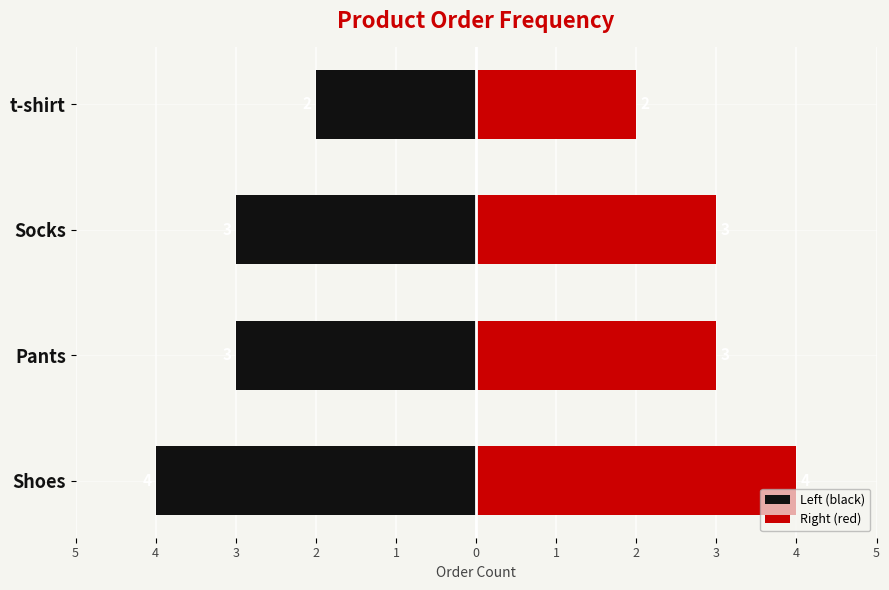

Count the Right (red) values in the range 3 to 4.

3